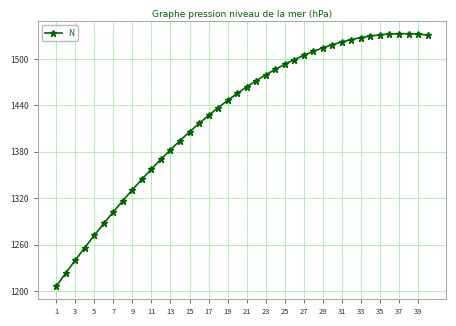

What is the smallest value displayed?

1206.0